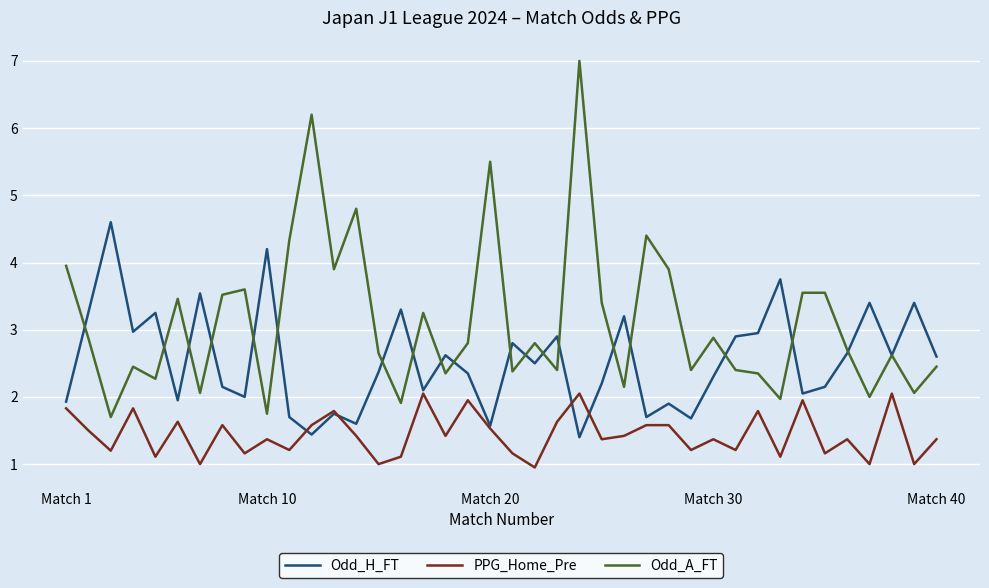

True or false: PPG_Home_Pre and Odd_H_FT intersect in this chart.

True